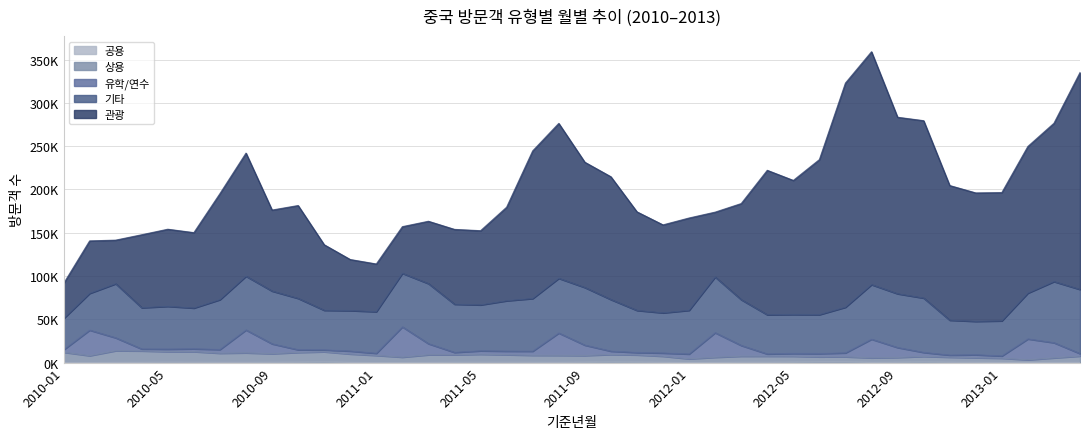

Which series changed the most between 2010-01 and 2010-12?

관광